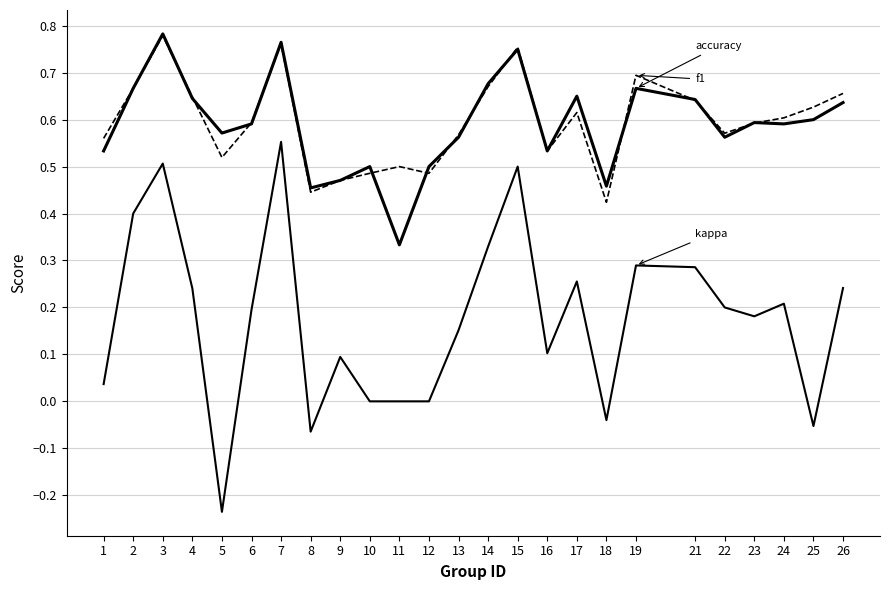

Reading left to right, transcribe all the data shown in this chart.

accuracy: 0.5	0.7	0.8	0.6	0.6	0.6	0.8	0.5	0.5	0.5	0.3	0.5	0.6	0.7	0.8	0.5	0.7	0.5	0.7	0.6	0.6	0.6	0.6	0.6	0.6
f1: 0.6	0.7	0.8	0.6	0.5	0.6	0.8	0.4	0.5	0.5	0.5	0.5	0.6	0.7	0.8	0.5	0.6	0.4	0.7	0.6	0.6	0.6	0.6	0.6	0.7
kappa: 0.0	0.4	0.5	0.2	-0.2	0.2	0.6	-0.1	0.1	0.0	0.0	0.0	0.2	0.3	0.5	0.1	0.3	-0.0	0.3	0.3	0.2	0.2	0.2	-0.1	0.2